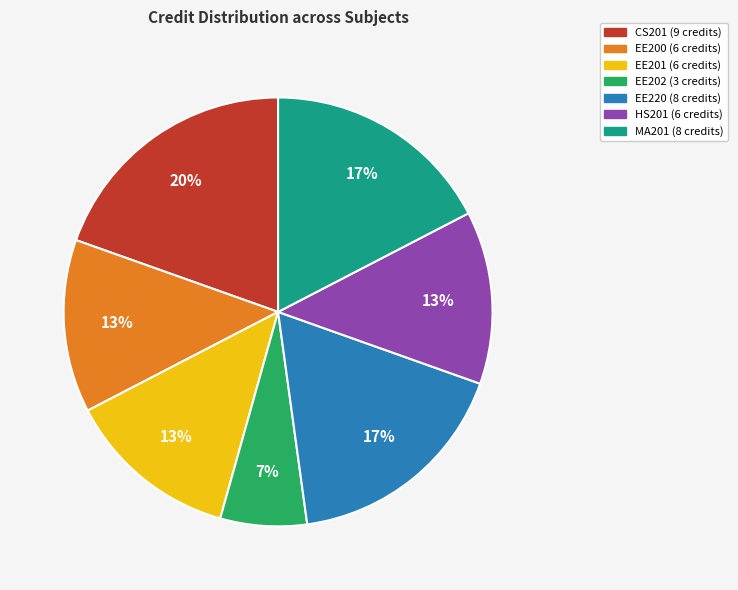

What percentage is the HS201 slice, to the nearest percent?

13%